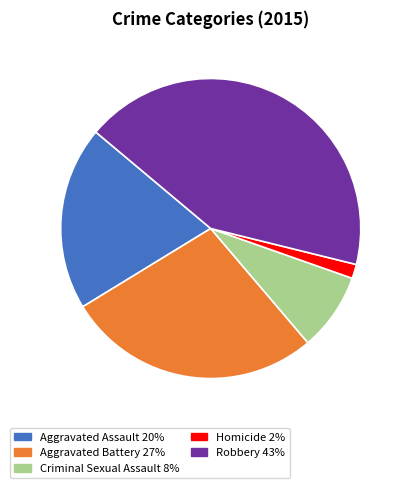

Which slice is the largest?

Robbery